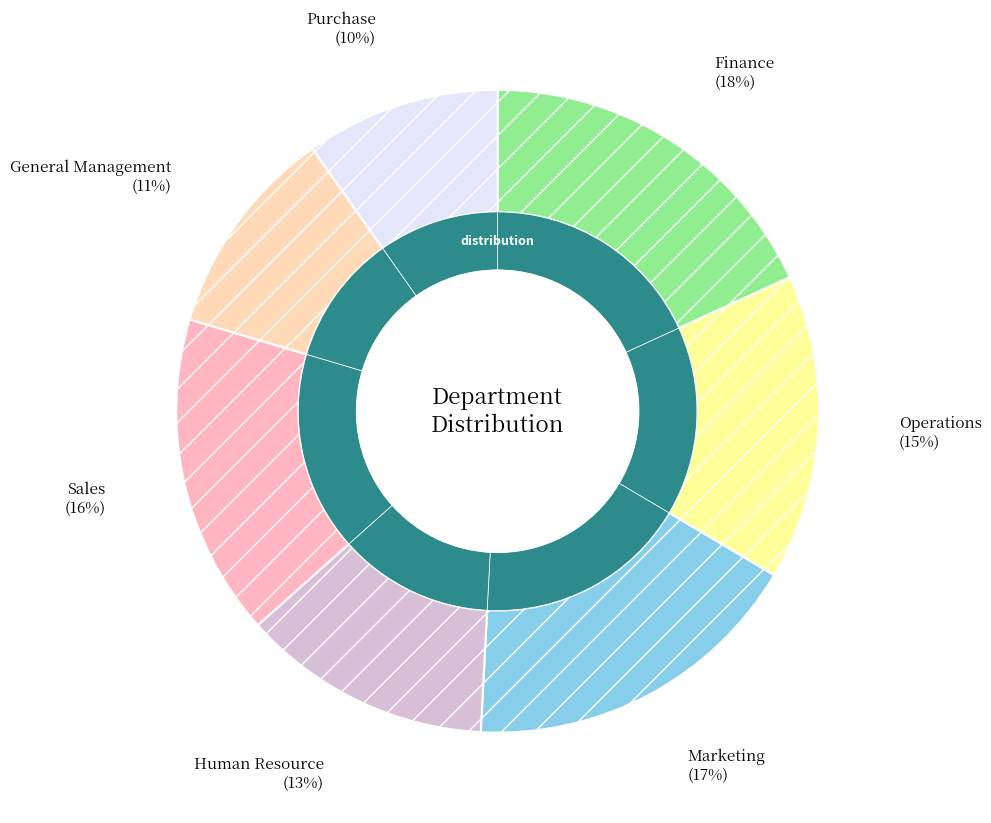

Does Sales represent more than half of the total?

No